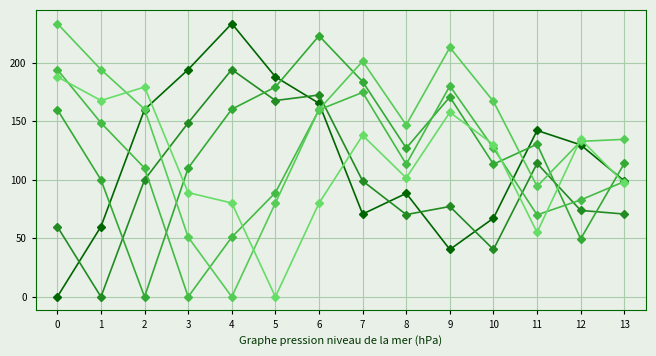

How many distinct data groups are displayed?

6